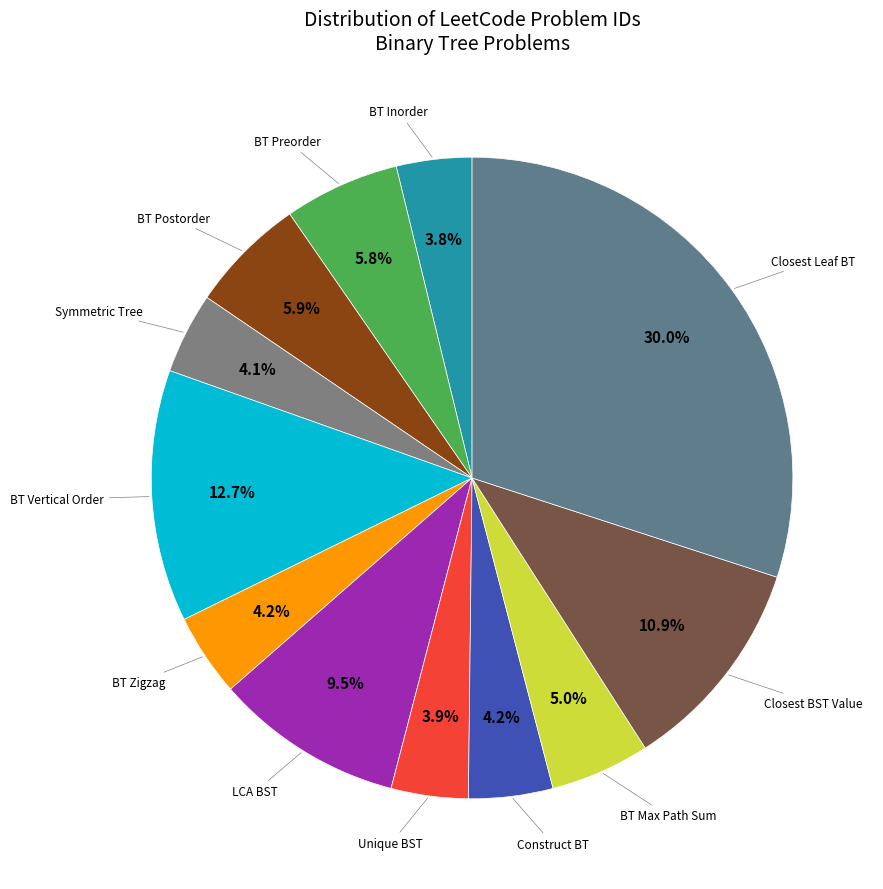

Is there any slice that represents more than half of the pie?

No